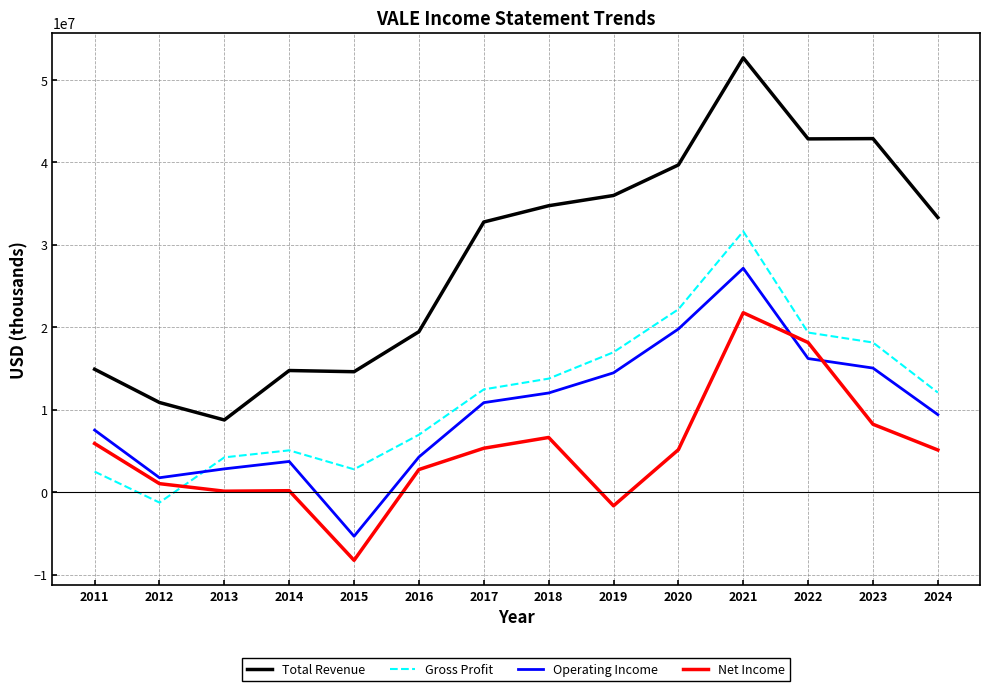

What is the difference between the highest and lowest values at 2018?

28111000